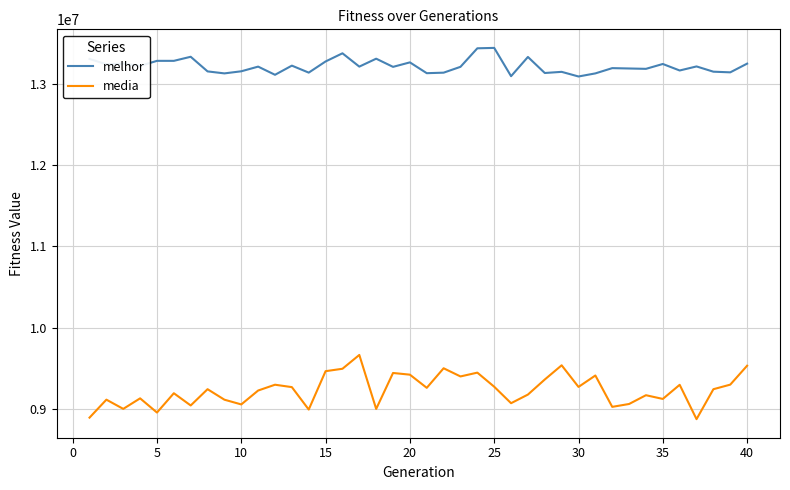

True or false: melhor and media intersect in this chart.

False